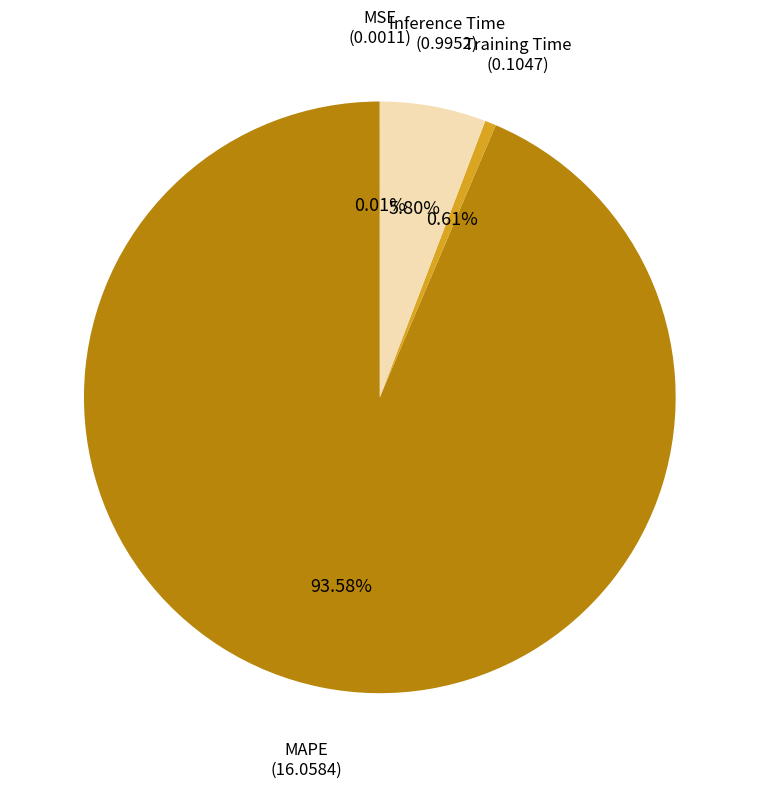

Count the number of slices in the pie.

4